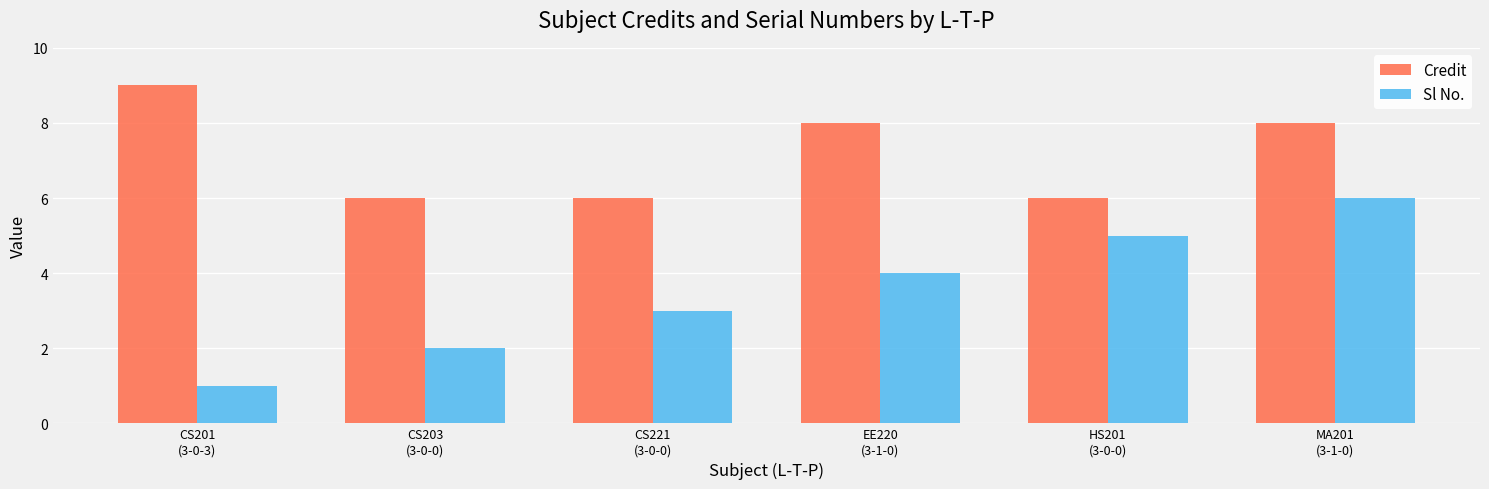

What is the average value of the Credit series?

7